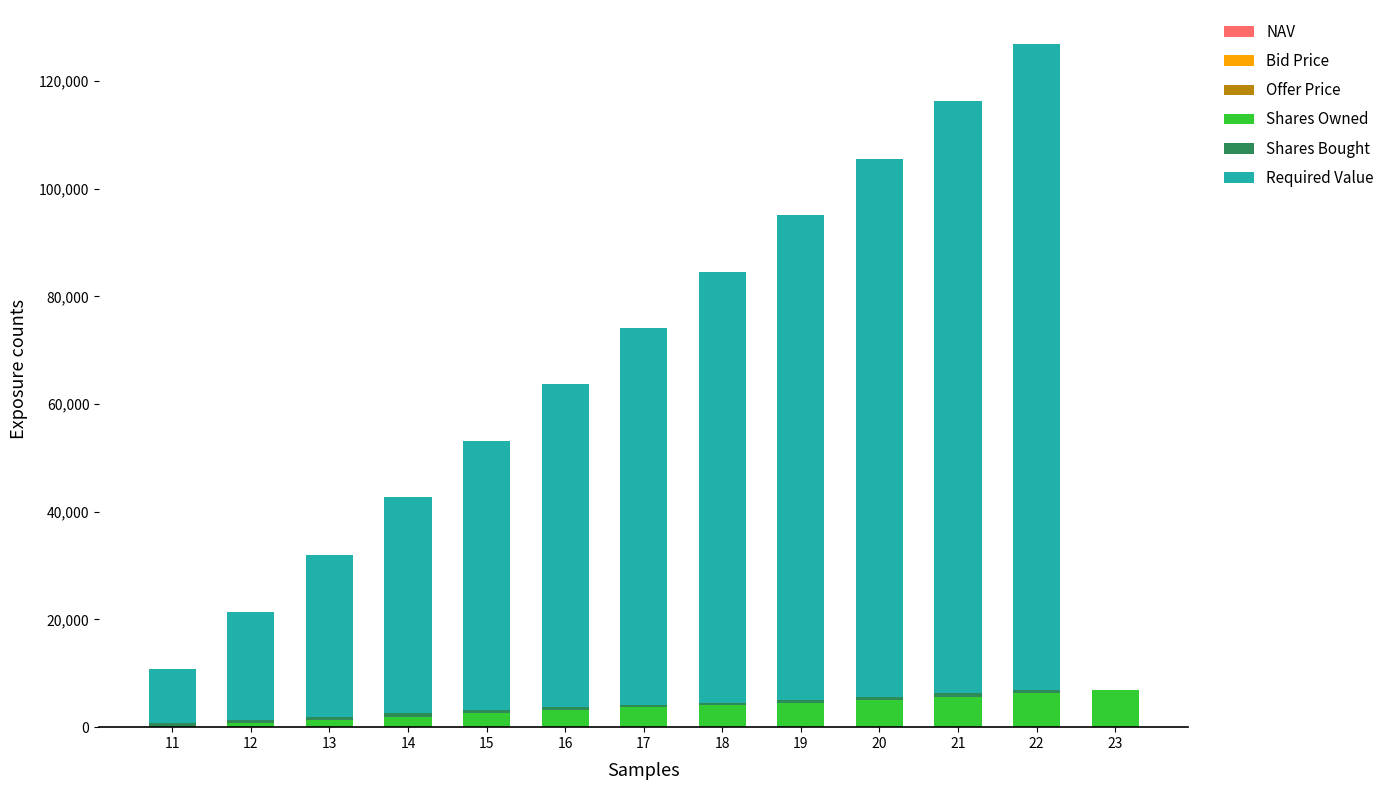

Are the bars grouped side by side (vs. stacked)?

No